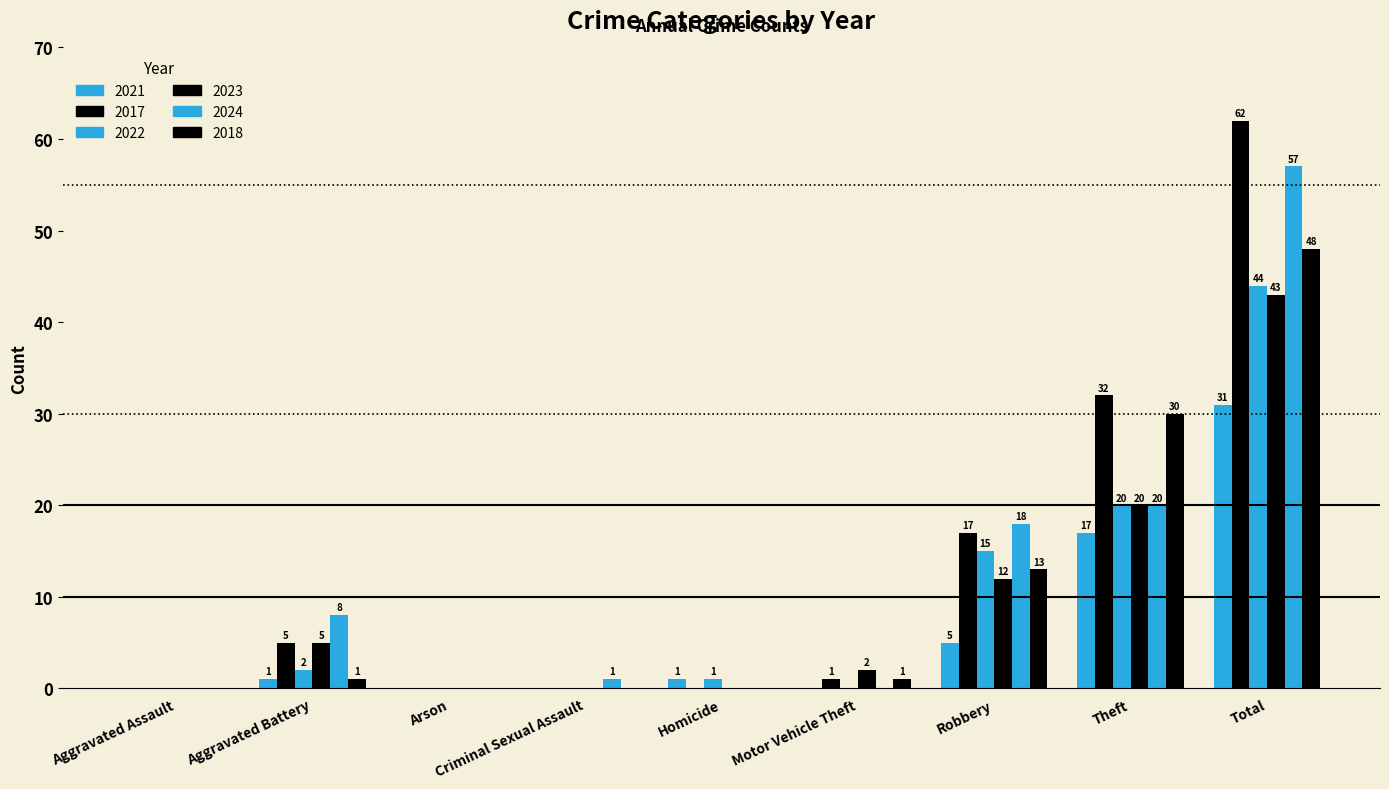

Which label corresponds to the smallest value in the chart?

Aggravated Assault